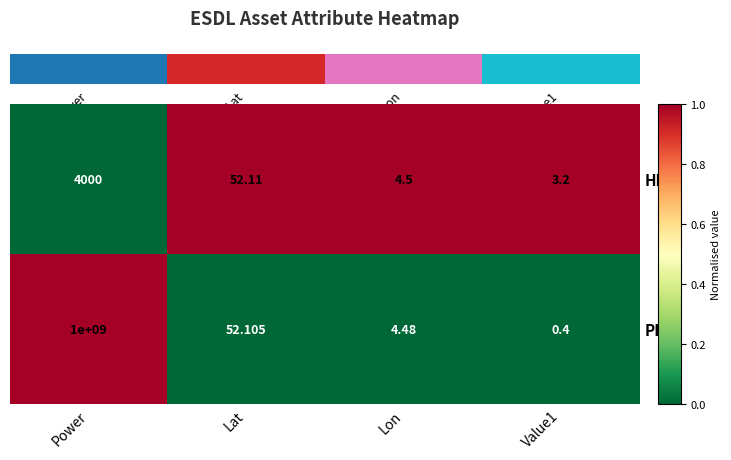

What is the total value across all series at Lat?

104.2